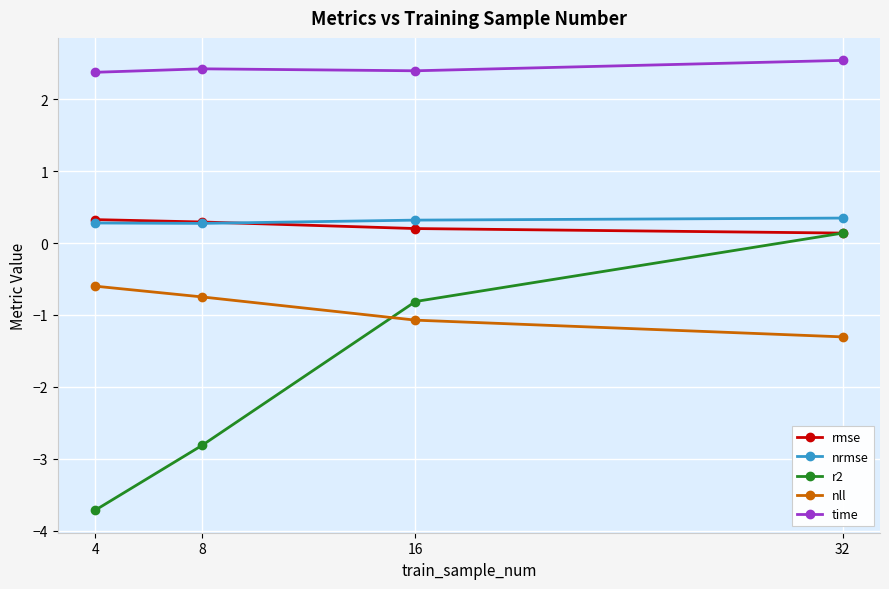

At how many categories does at least one series exceed 0?

4